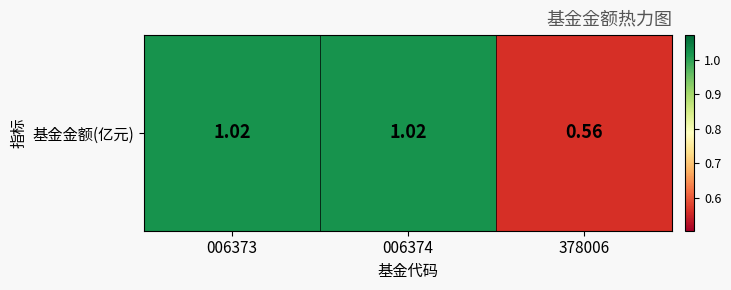

What is the greatest value displayed?

1.0